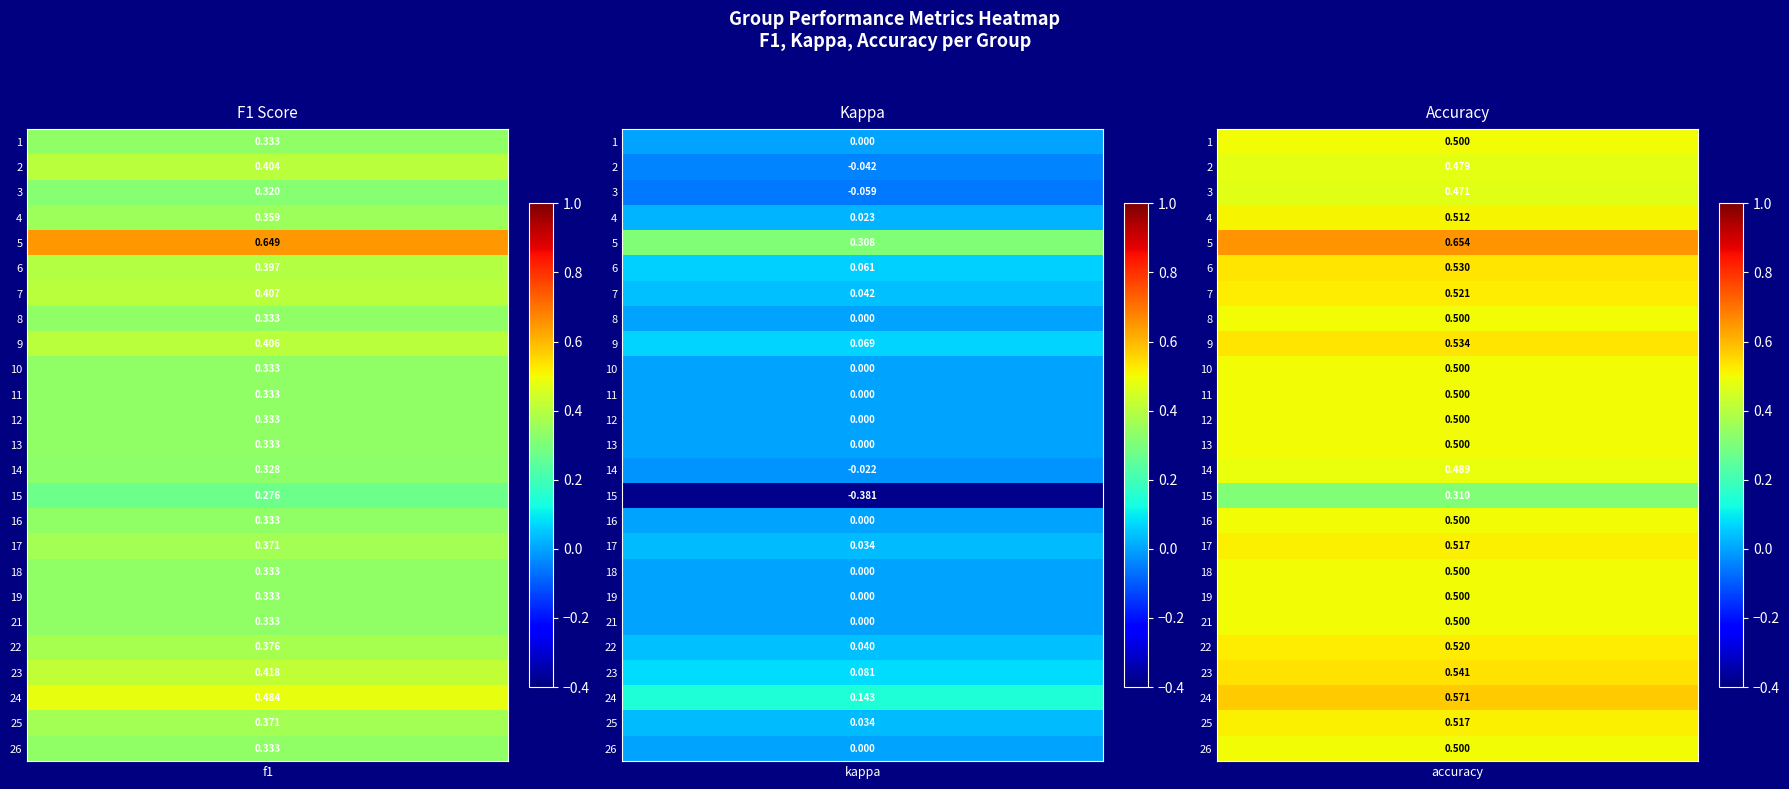

What is the spread (max minus min) of values at 3?

0.5